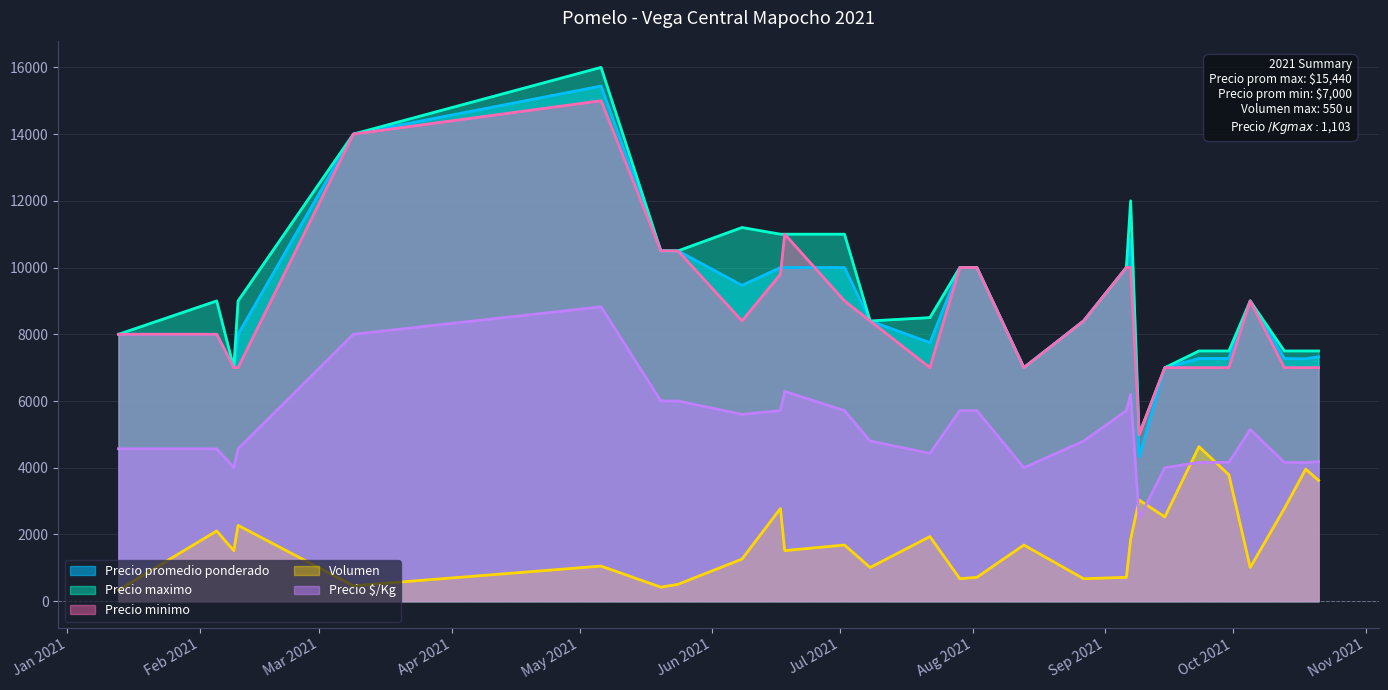

True or false: Precio minimo and Precio maximo intersect in this chart.

False